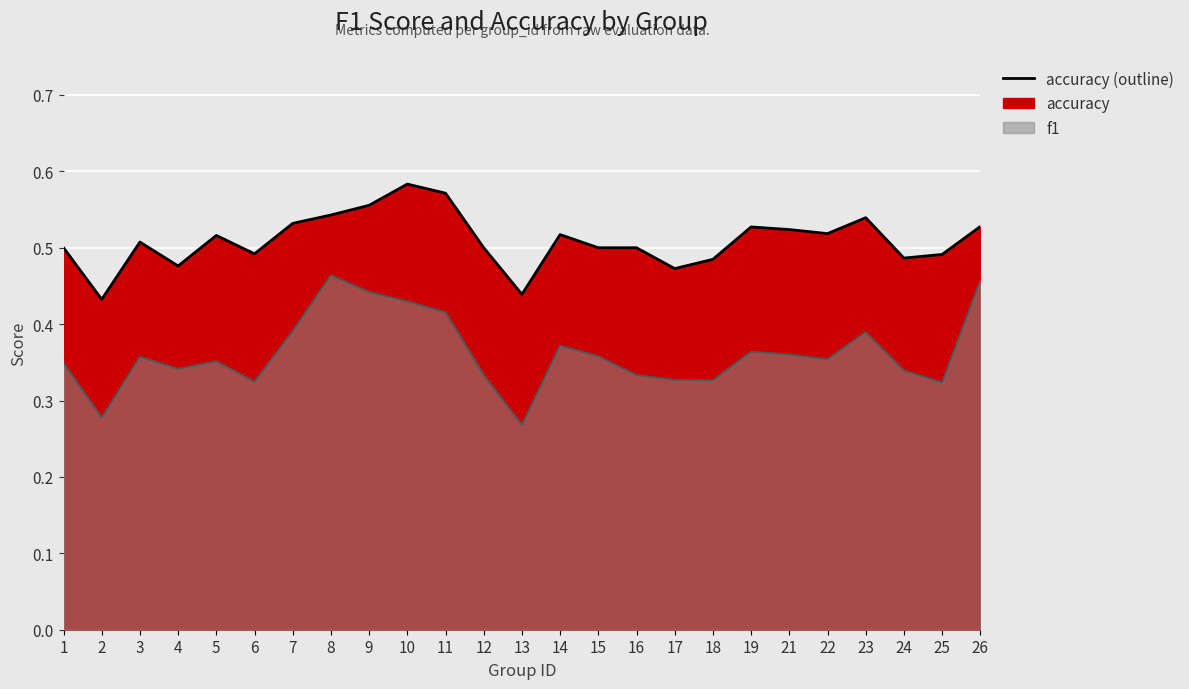

True or false: accuracy has a value of 0.2 at 5.

False